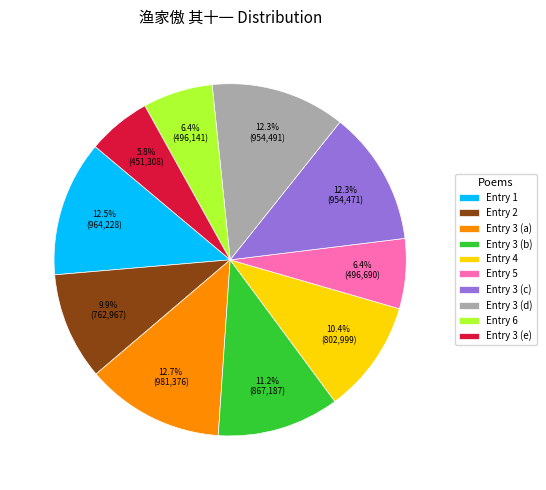

What percentage do Entry 3 (d) and Entry 2 together represent?

22.2%